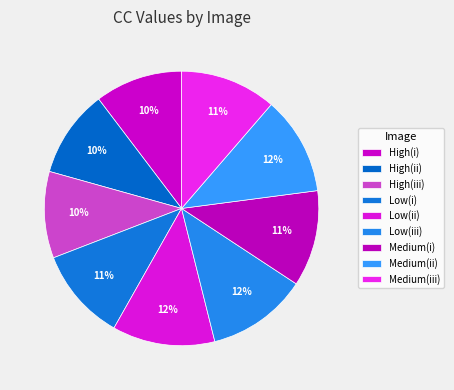

Which category has the biggest portion of the pie?

Low(ii)